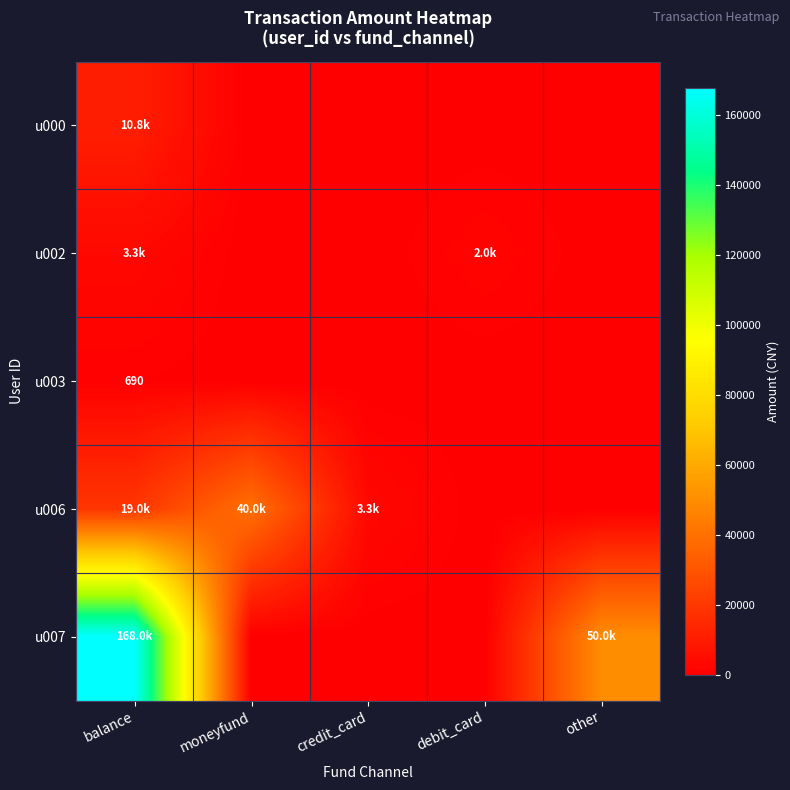

What is the spread (max minus min) of values at credit_card?

3300